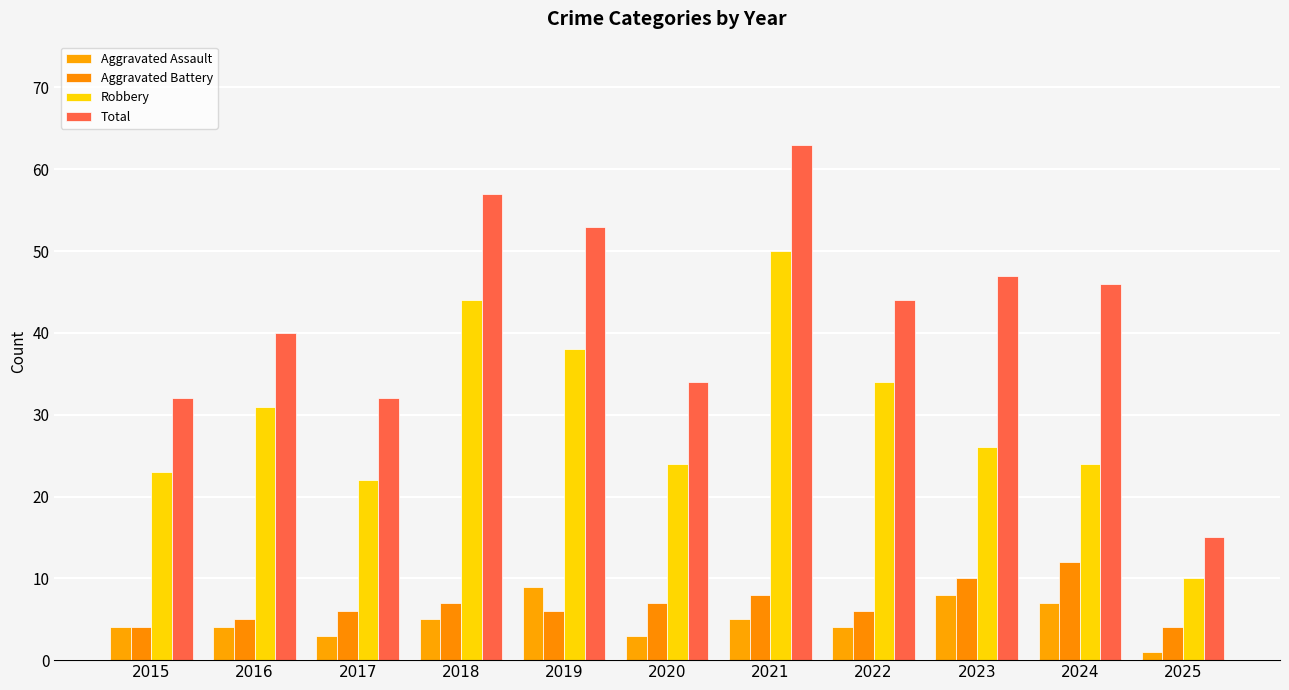

Reading left to right, what are all the values shown in this chart?

Aggravated Assault: 2015=4	2016=4	2017=3	2018=5	2019=9	2020=3	2021=5	2022=4	2023=8	2024=7	2025=1
Aggravated Battery: 2015=4	2016=5	2017=6	2018=7	2019=6	2020=7	2021=8	2022=6	2023=10	2024=12	2025=4
Robbery: 2015=23	2016=31	2017=22	2018=44	2019=38	2020=24	2021=50	2022=34	2023=26	2024=24	2025=10
Total: 2015=32	2016=40	2017=32	2018=57	2019=53	2020=34	2021=63	2022=44	2023=47	2024=46	2025=15